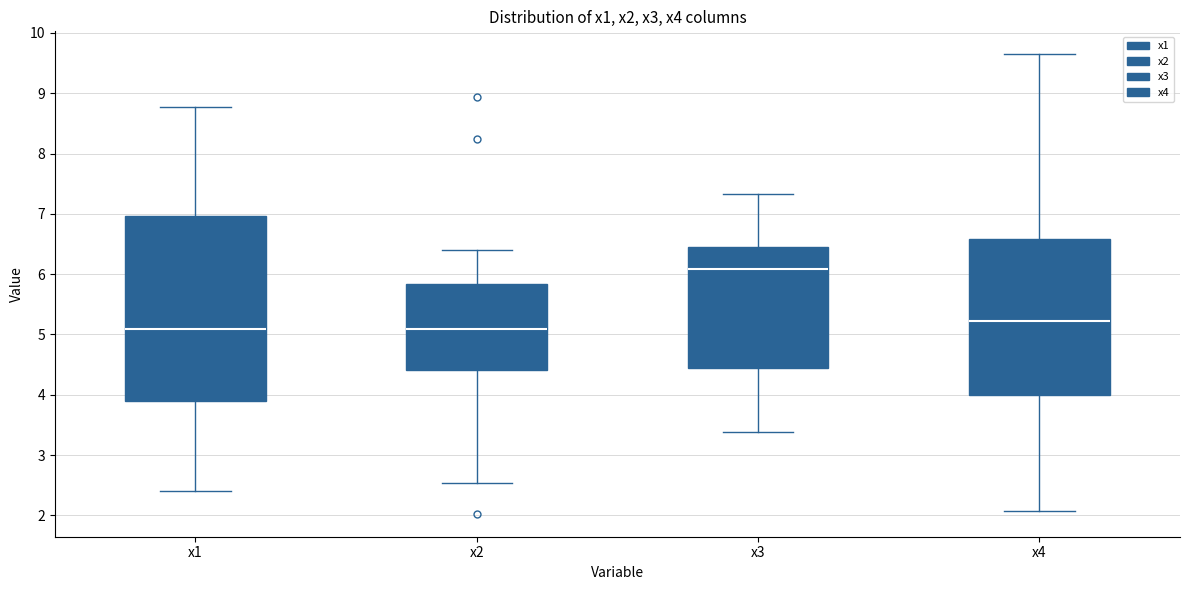

Comparing the boxes themselves (not the whiskers), which one is the tallest?

x1